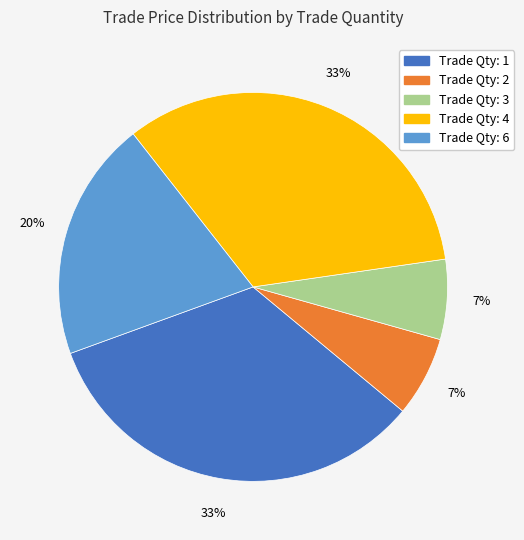

Do Trade Qty: 3 and Trade Qty: 6 together represent more than half of the pie?

No